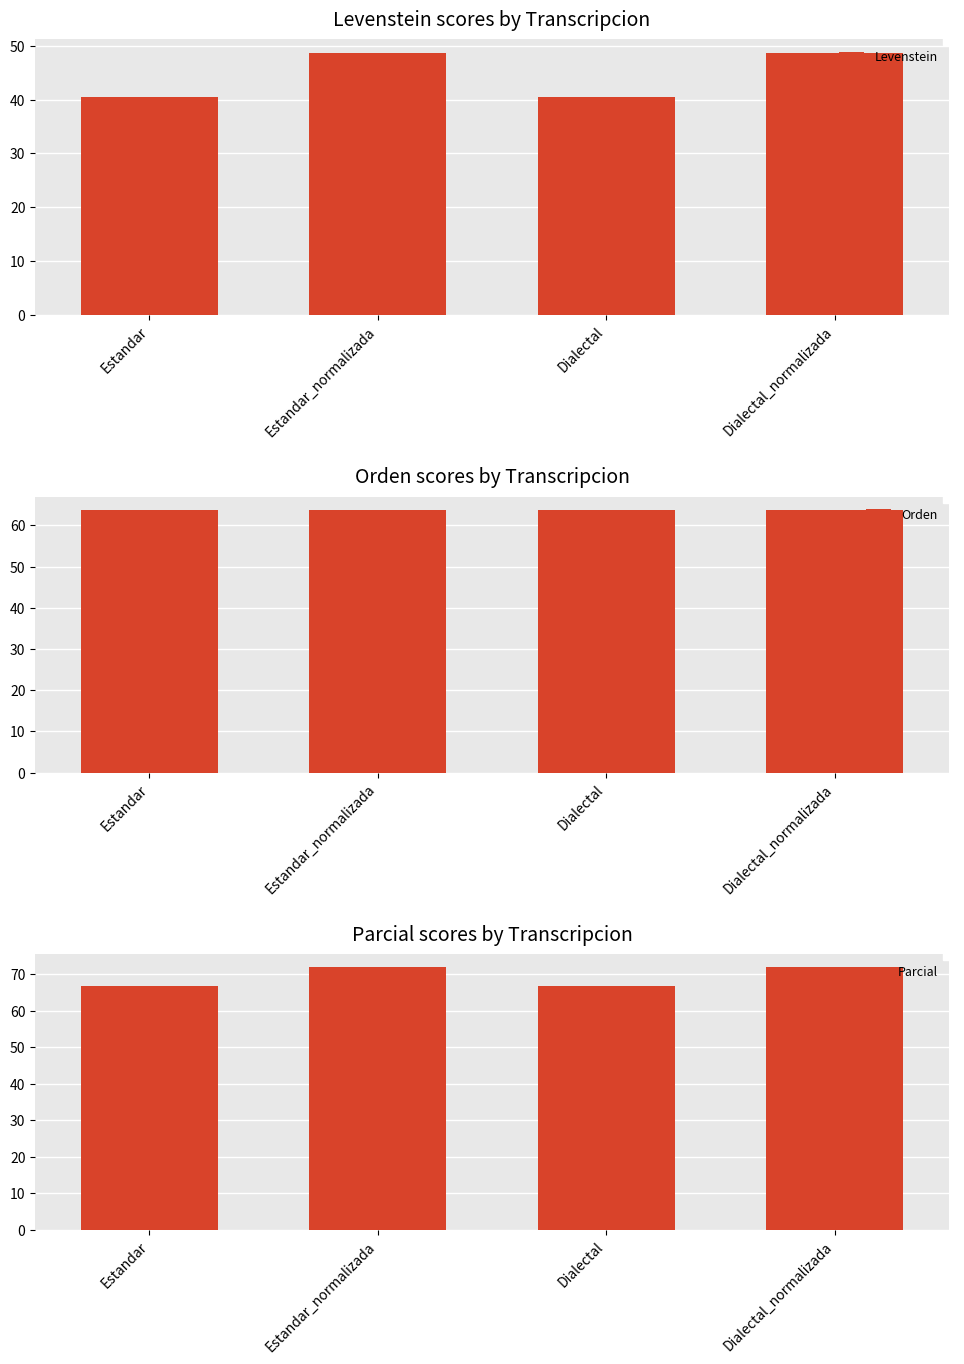

What is the minimum value for Parcial?

66.7